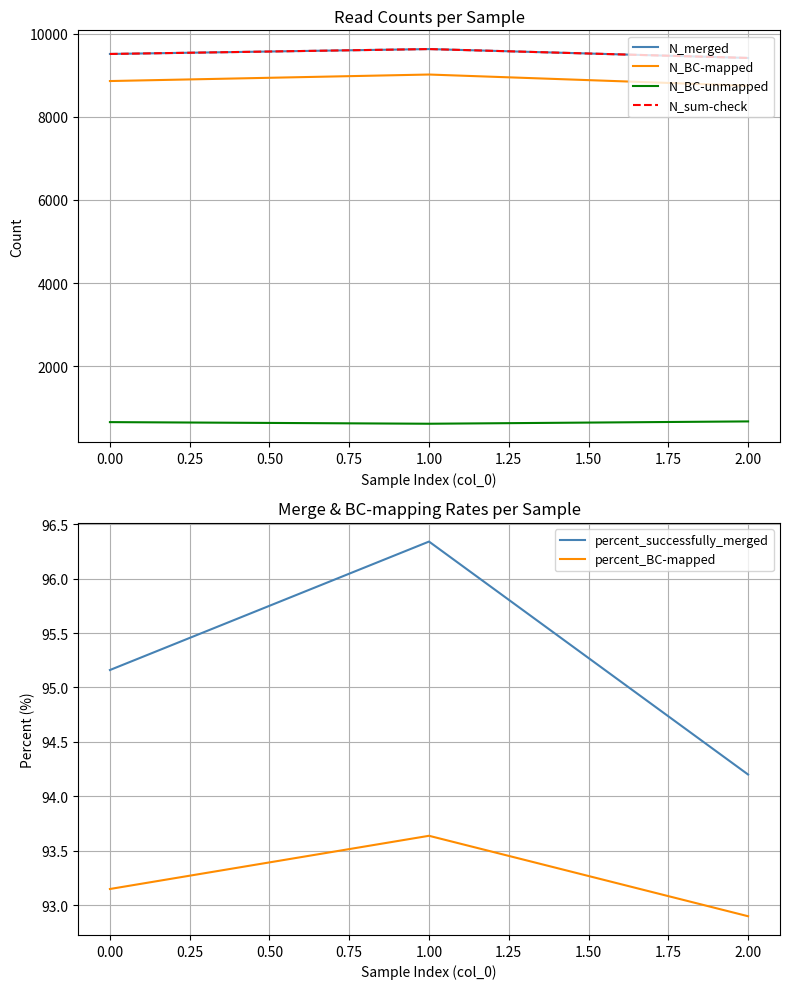

Rank the categories by percent_successfully_merged value from highest to lowest.

1.00, 0.00, 2.00